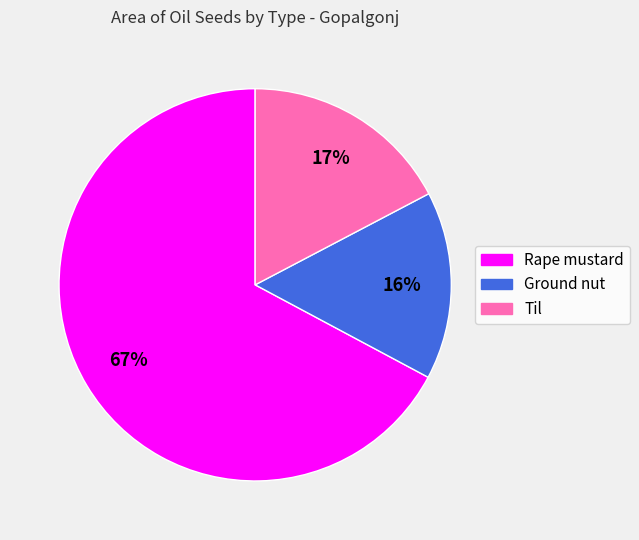

How many segments does this pie chart have?

3